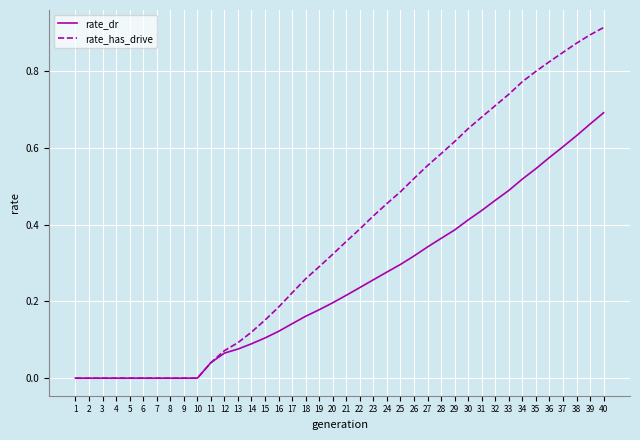

Which series changed the most between 21 and 34?

rate_has_drive